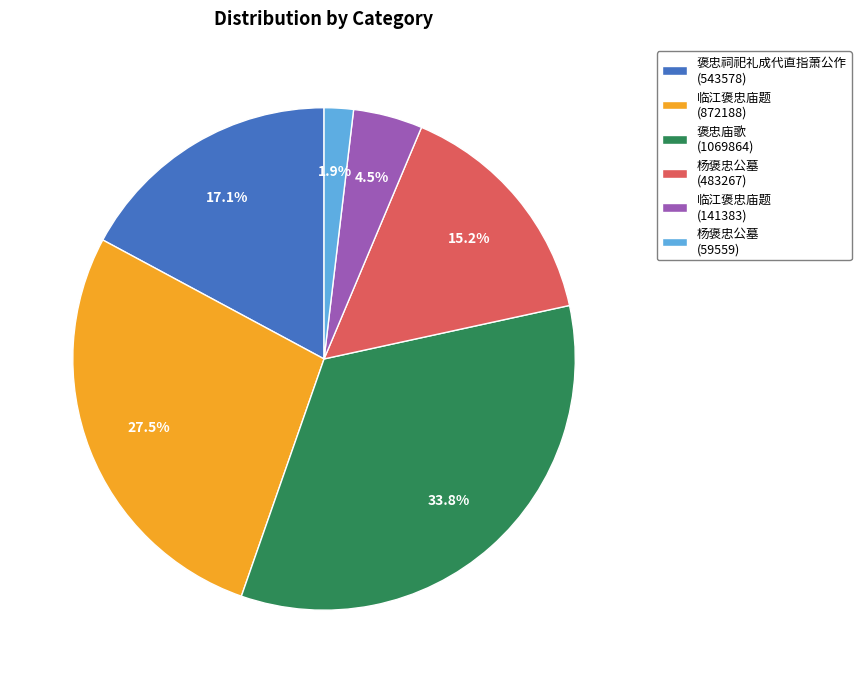

Is there a majority slice in this chart?

No